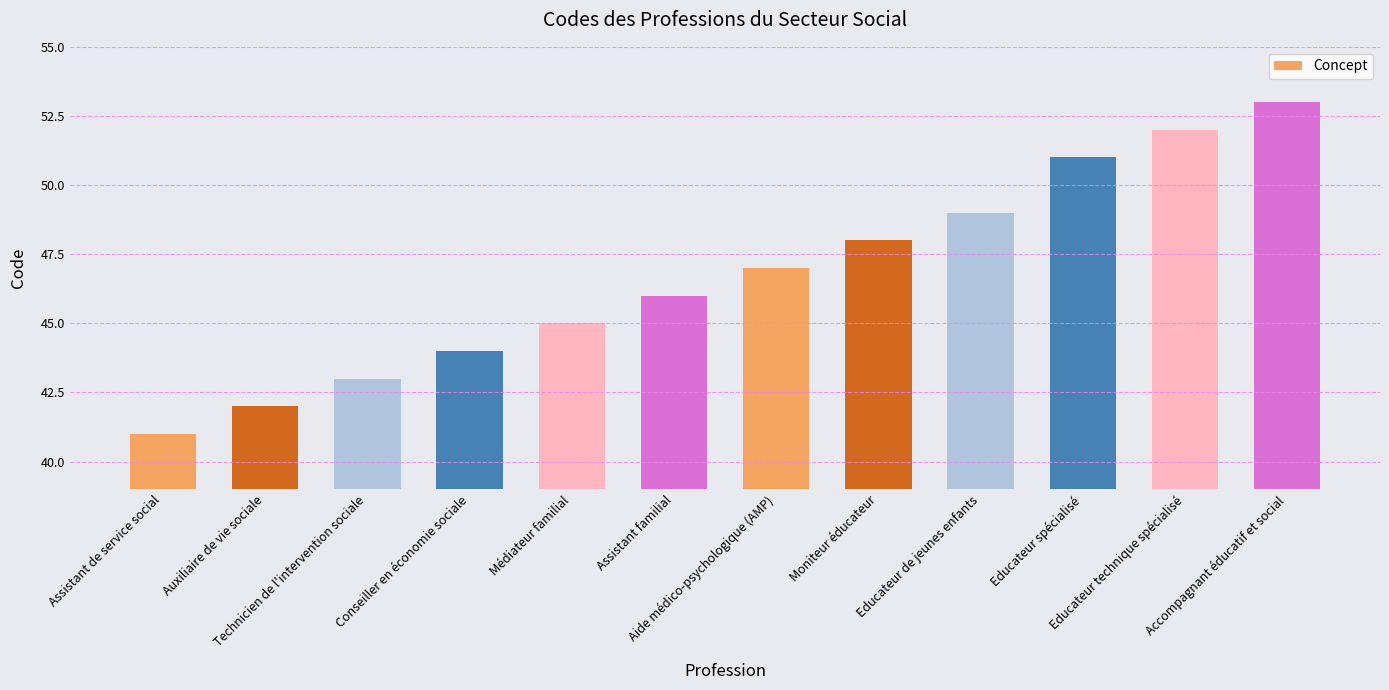

What is the average value?

47